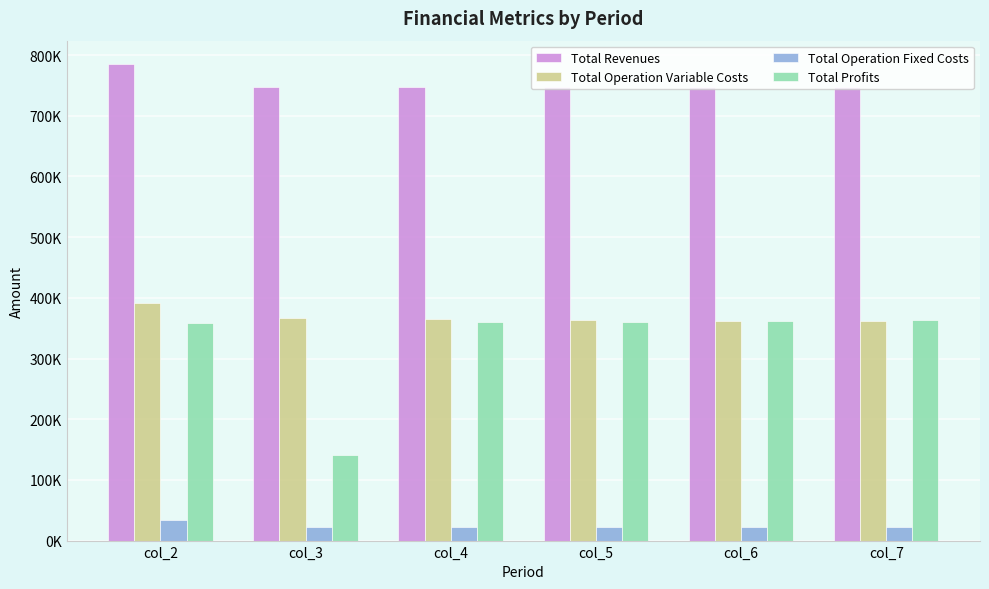

True or false: Total Operation Fixed Costs has a value of 22782.7 at col_7.

True